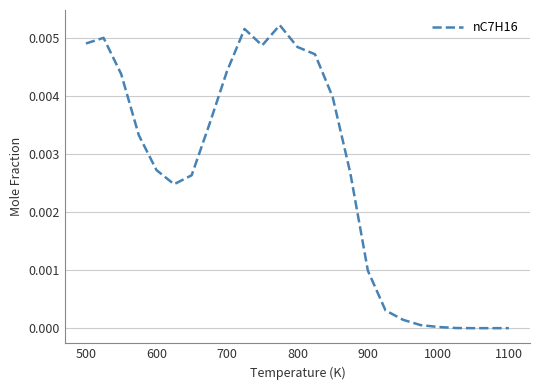

How many series are shown in this chart?

1